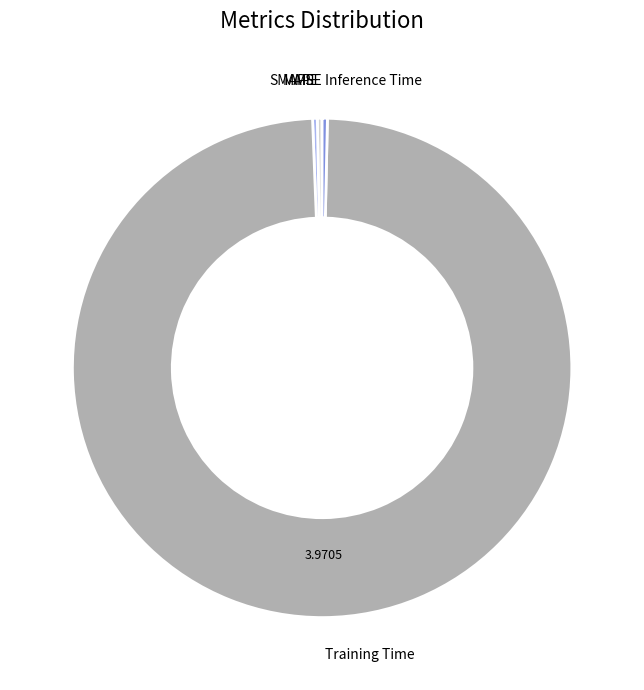

Is there any slice that represents more than half of the pie?

Yes